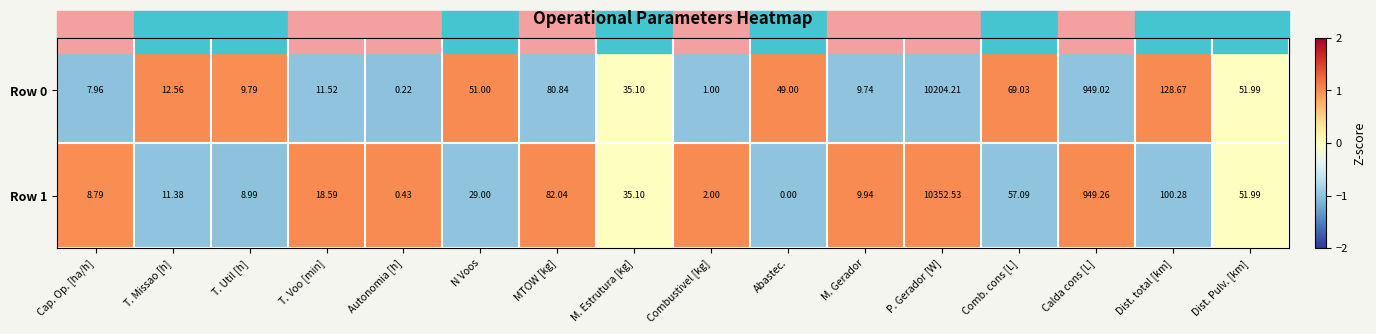

What is the greatest value displayed?

10352.5